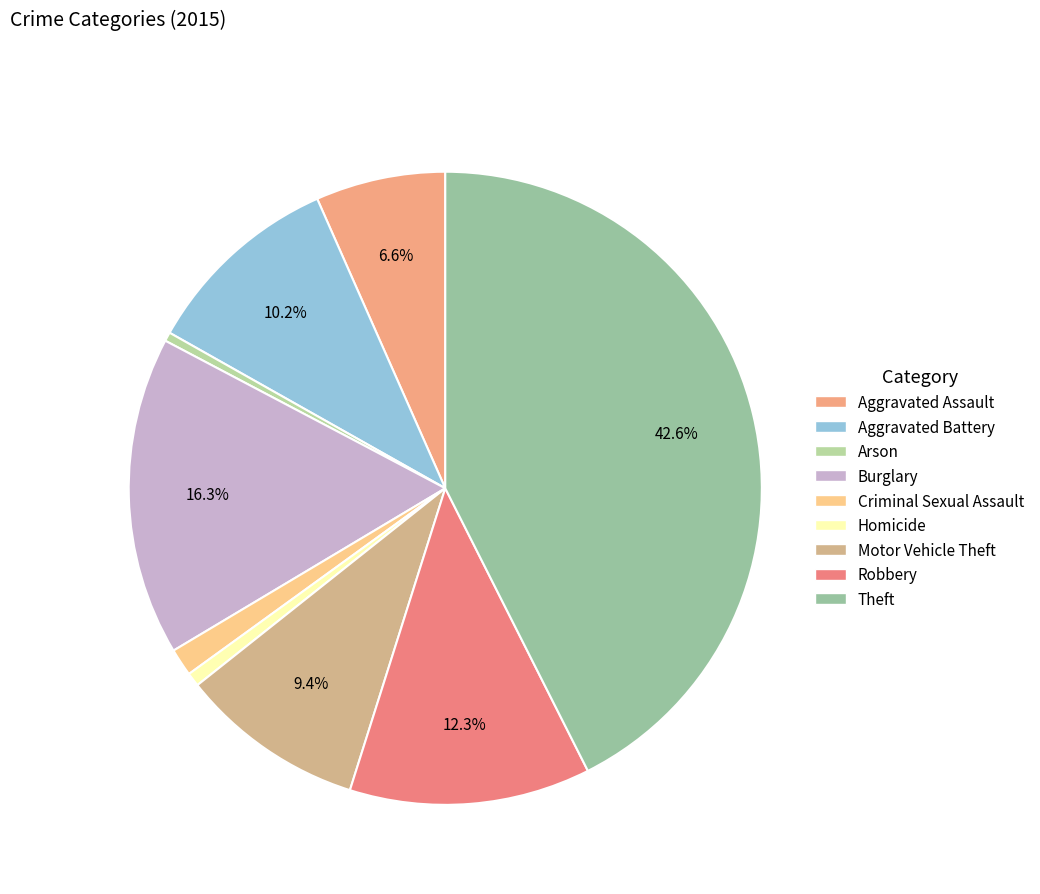

Is Theft the majority of the pie?

No